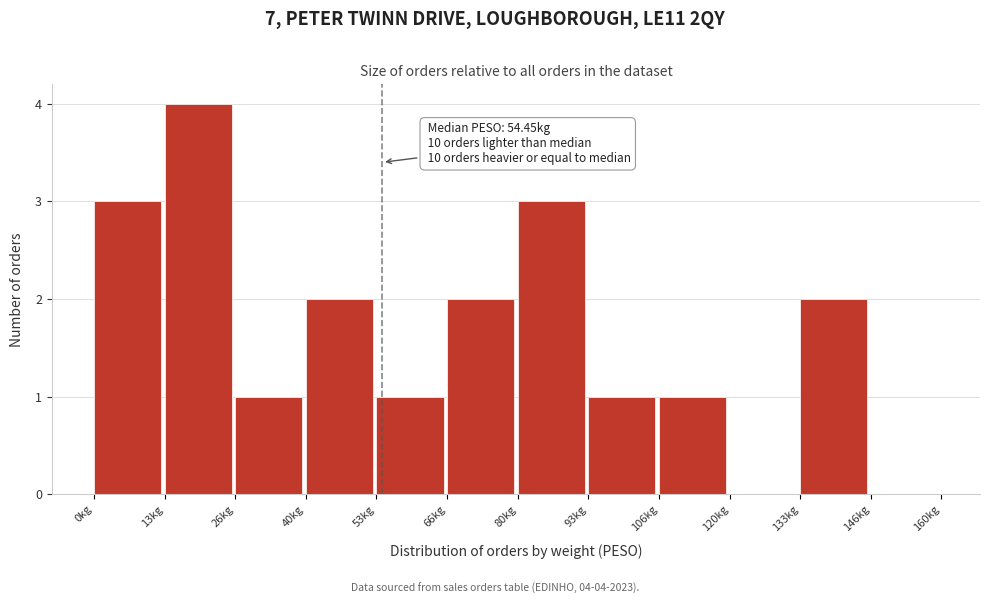

Which range on the x-axis has the tallest bar?

14 to 26